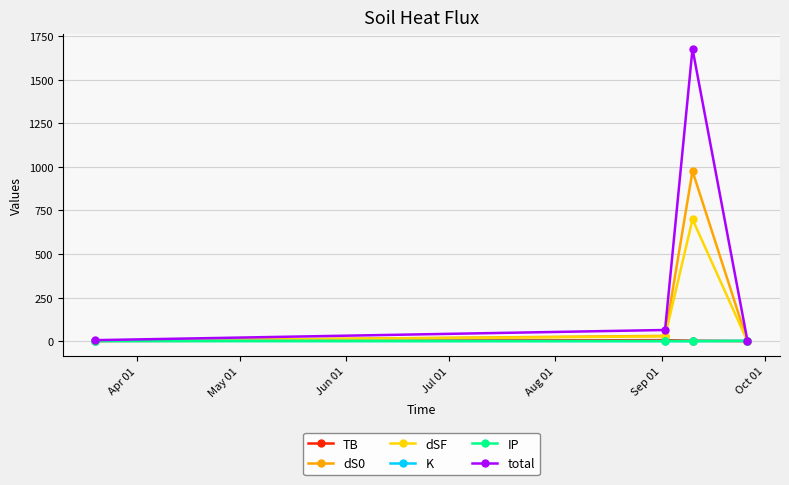

How many values in the total series are below 63?

2